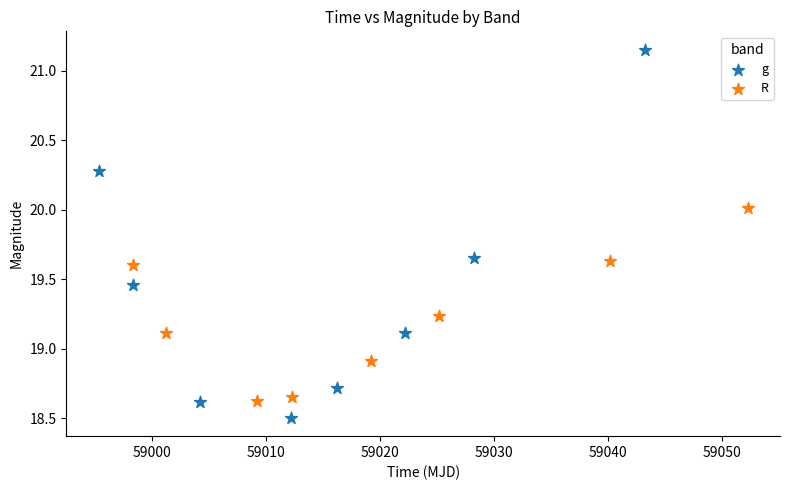

What are all the series names shown in the legend?

g, R